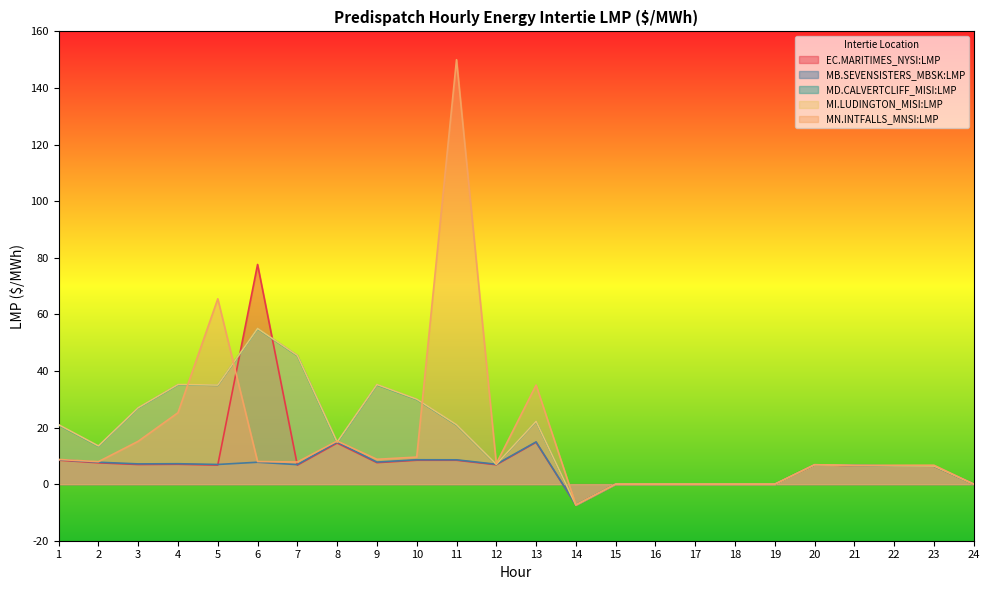

Which category has the highest value in the EC.MARITIMES_NYSI:LMP series?

6